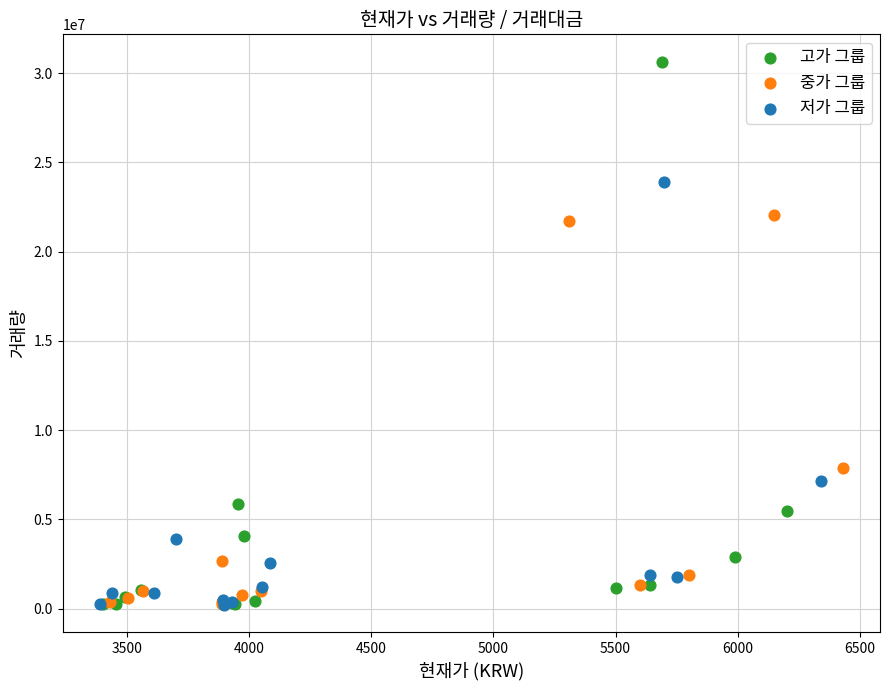

Which series has the widest spread of Y values?

고가 그룹